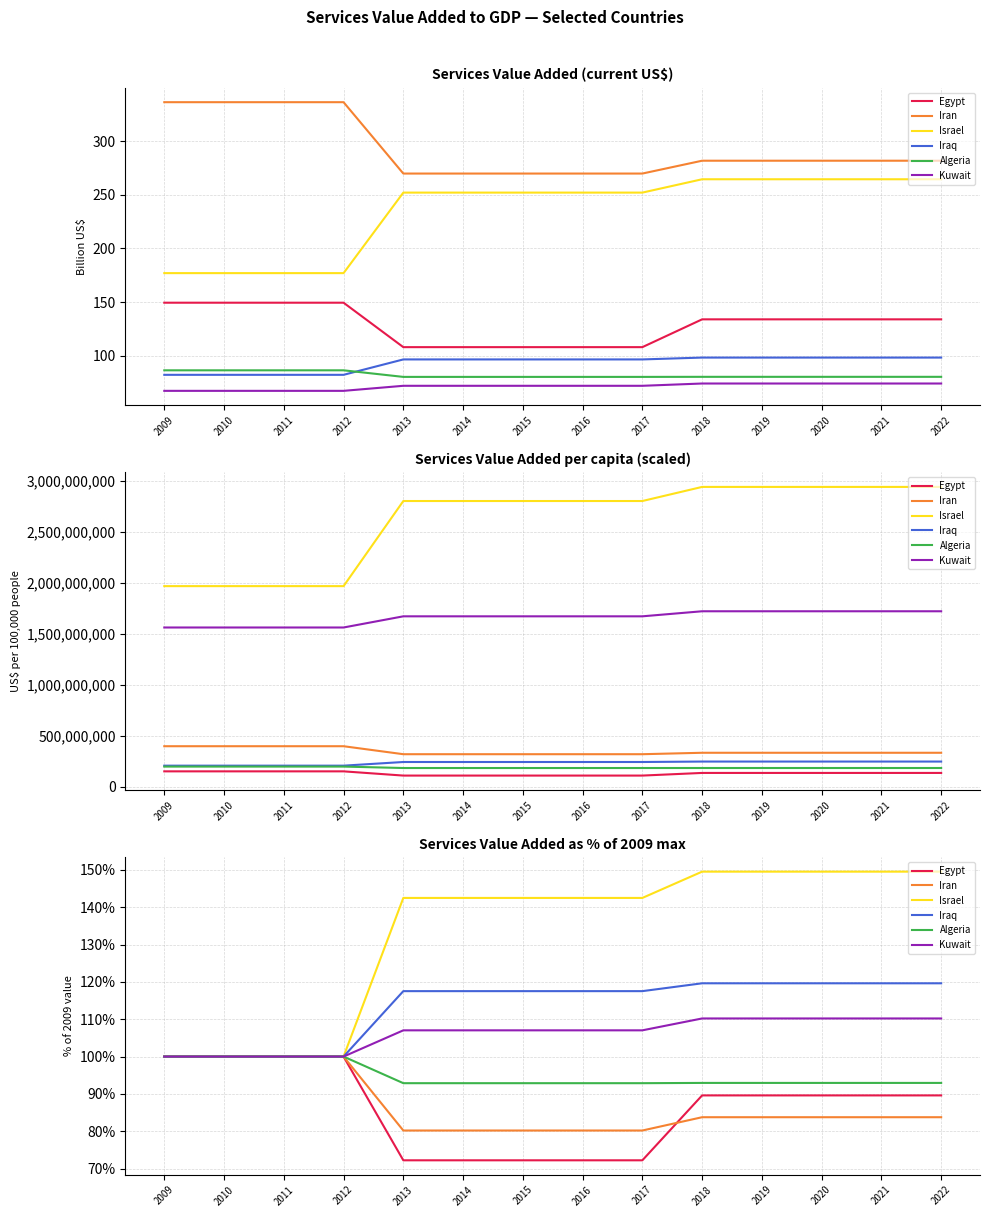

List the labels in order of Iran value, largest first.

2009, 2010, 2011, 2012, 2018, 2019, 2020, 2021, 2022, 2013, 2014, 2015, 2016, 2017